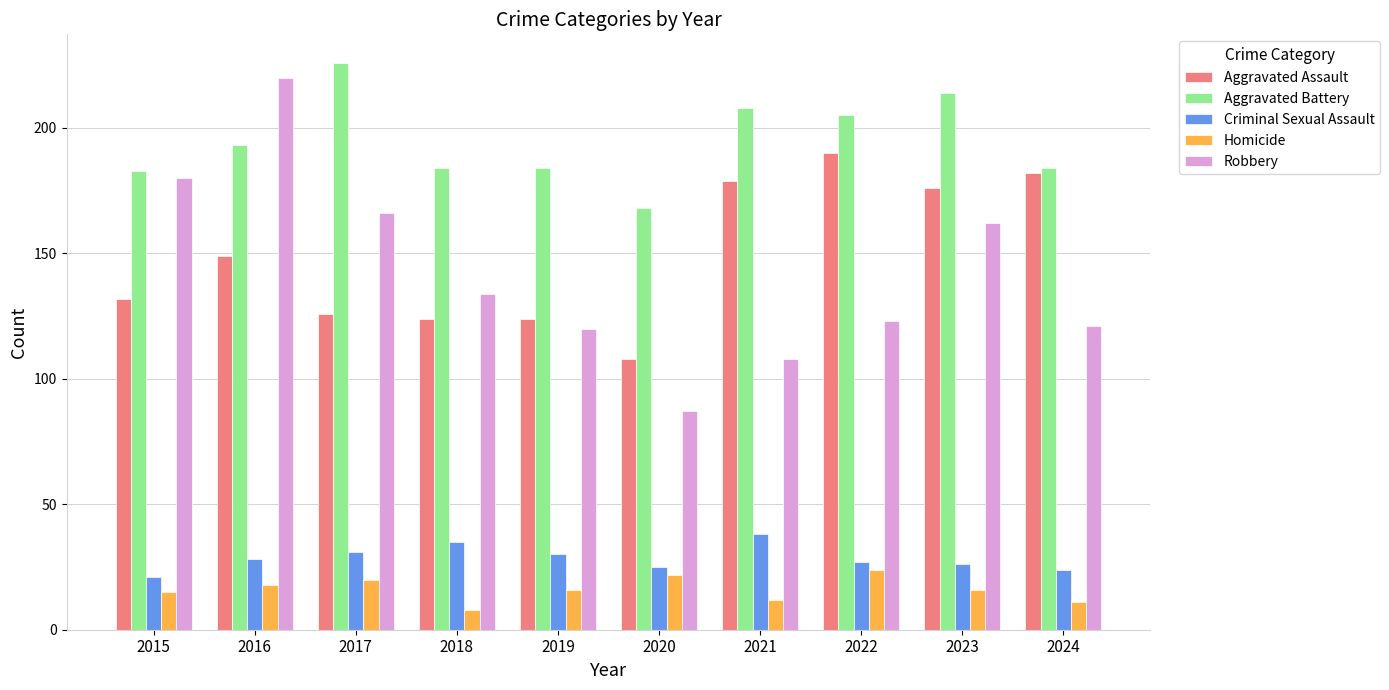

Reading left to right, extract all data points from this chart.

Aggravated Assault: 132	149	126	124	124	108	179	190	176	182
Aggravated Battery: 183	193	226	184	184	168	208	205	214	184
Criminal Sexual Assault: 21	28	31	35	30	25	38	27	26	24
Homicide: 15	18	20	8	16	22	12	24	16	11
Robbery: 180	220	166	134	120	87	108	123	162	121